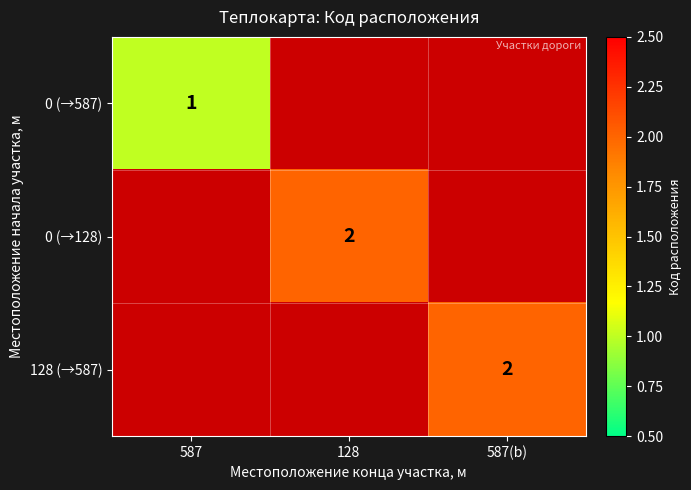

What is the difference between the highest and lowest values at 587(b)?

2